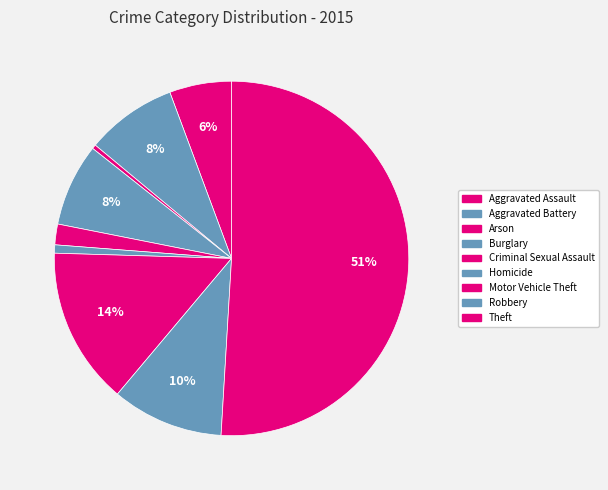

How many segments does this pie chart have?

9